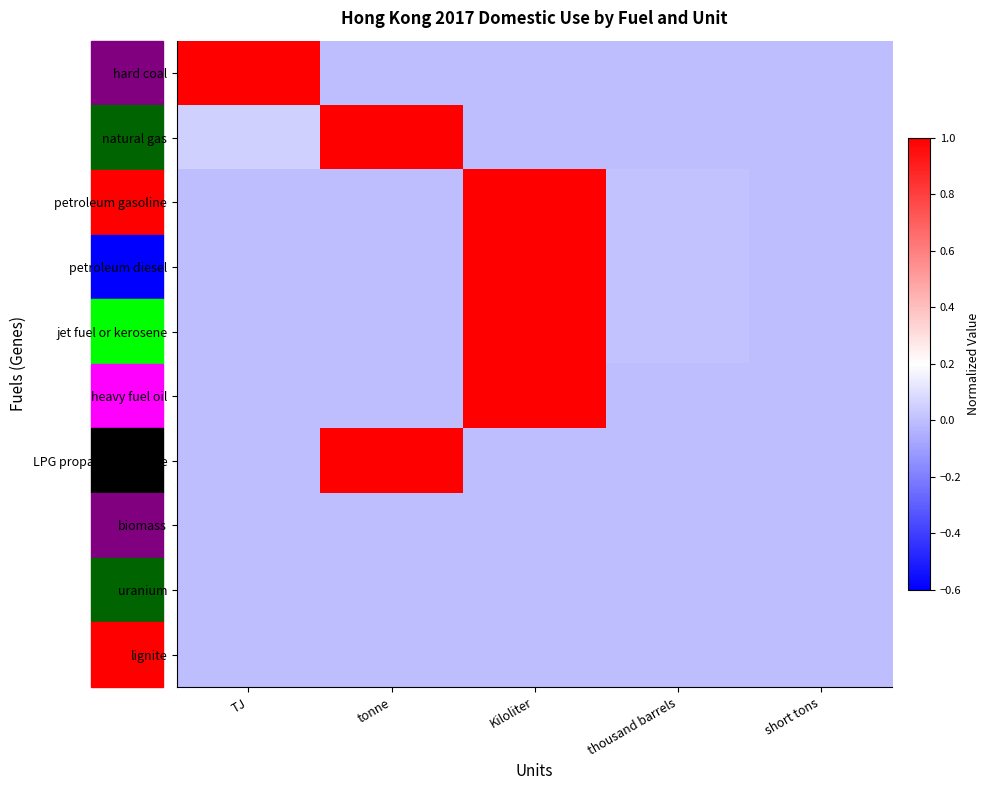

Reading right to left, transcribe all the data shown in this chart.

hard coal: short tons=0.0	thousand barrels=0.0	Kiloliter=0.0	tonne=0.0	TJ=1.0
natural gas: short tons=0.0	thousand barrels=0.0	Kiloliter=0.0	tonne=1.0	TJ=0.1
petroleum gasoline: short tons=0.0	thousand barrels=0.0	Kiloliter=1.0	tonne=0.0	TJ=0.0
petroleum diesel: short tons=0.0	thousand barrels=0.0	Kiloliter=1.0	tonne=0.0	TJ=0.0
jet fuel or kerosene: short tons=0.0	thousand barrels=0.0	Kiloliter=1.0	tonne=0.0	TJ=0.0
heavy fuel oil: short tons=0.0	thousand barrels=0.0	Kiloliter=1.0	tonne=0.0	TJ=0.0
LPG propane or butane: short tons=0.0	thousand barrels=0.0	Kiloliter=0.0	tonne=1.0	TJ=0.0
biomass: short tons=0.0	thousand barrels=0.0	Kiloliter=0.0	tonne=0.0	TJ=0.0
uranium: short tons=0.0	thousand barrels=0.0	Kiloliter=0.0	tonne=0.0	TJ=0.0
lignite: short tons=0.0	thousand barrels=0.0	Kiloliter=0.0	tonne=0.0	TJ=0.0